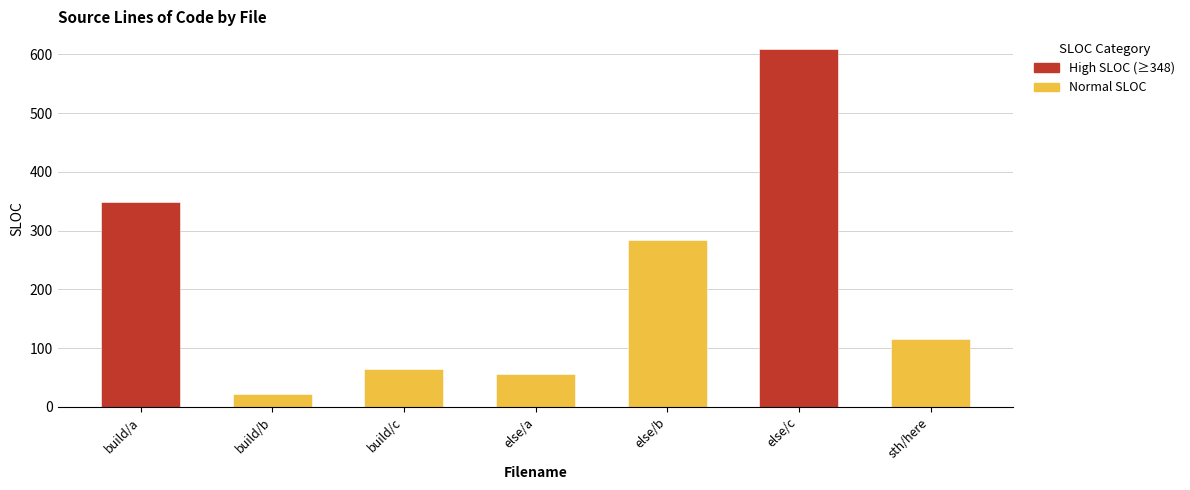

Approximately how many times larger is the value at build/c compared to else/b?

0.2